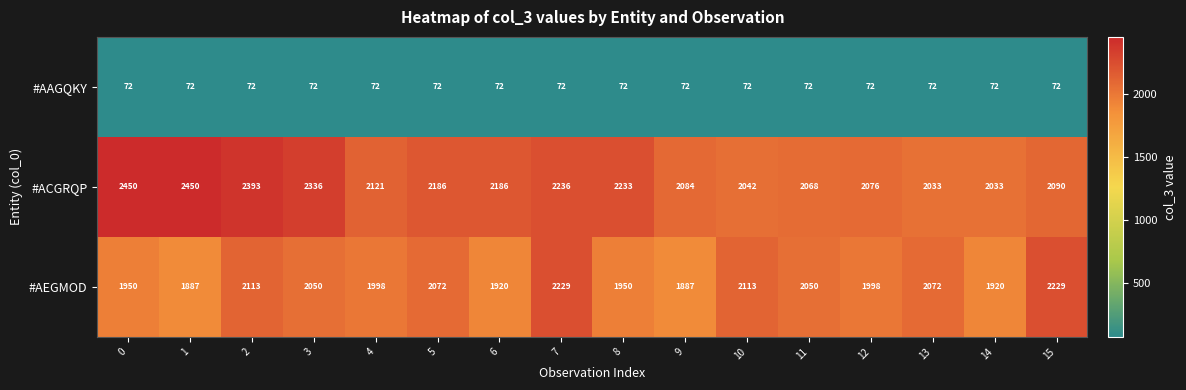

How many data points does each series have?

16